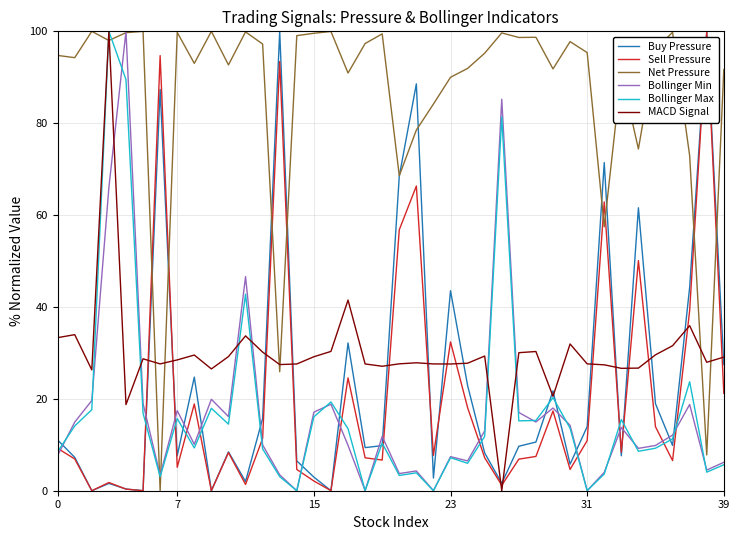

Which series has the largest total across all categories?

Net Pressure